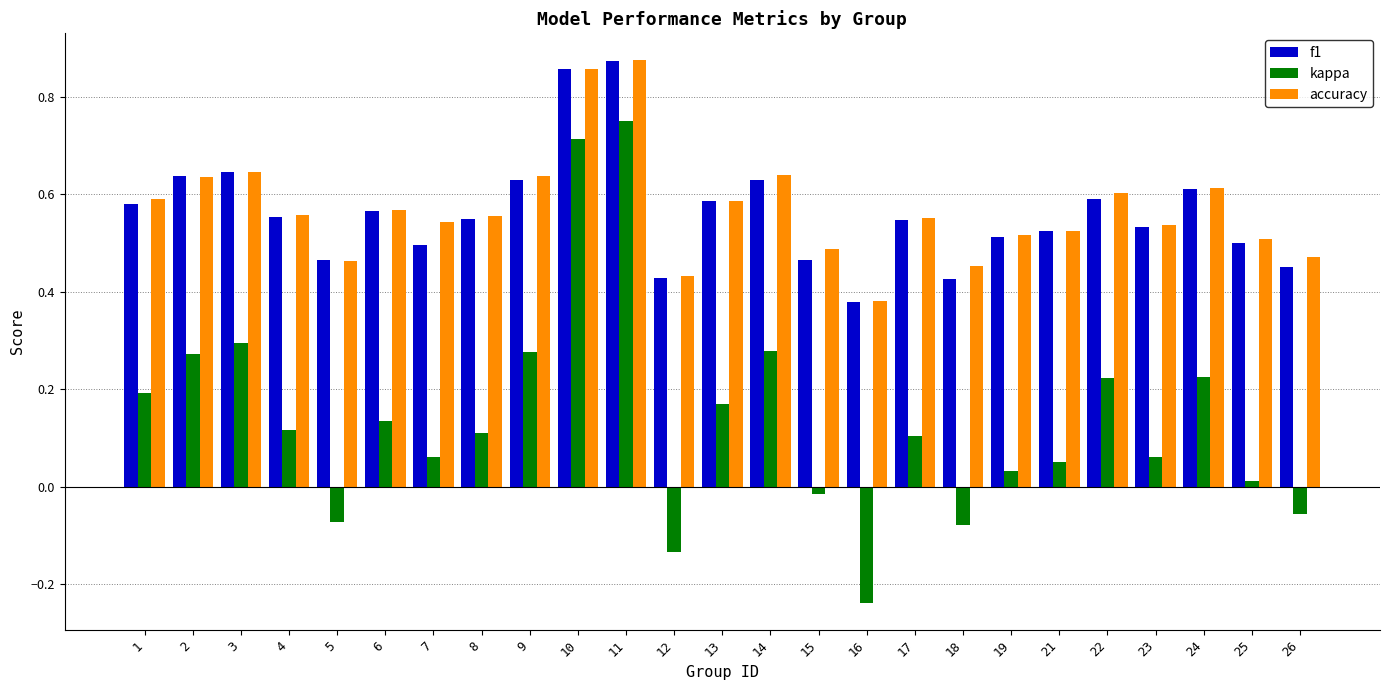

Is it true that f1 equals 0.6 at 22?

True